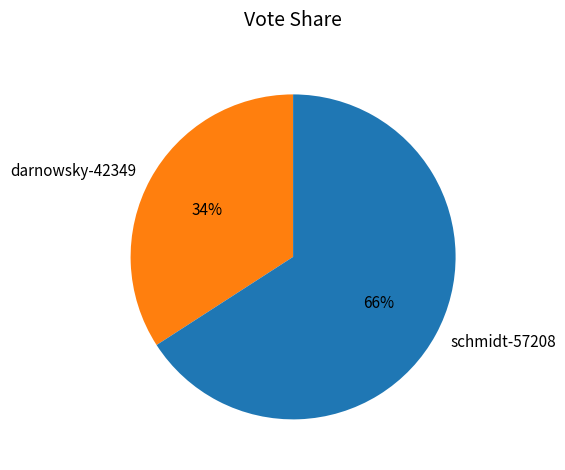

To the nearest percent, what is the difference between the largest and smallest slice percentages?

32%